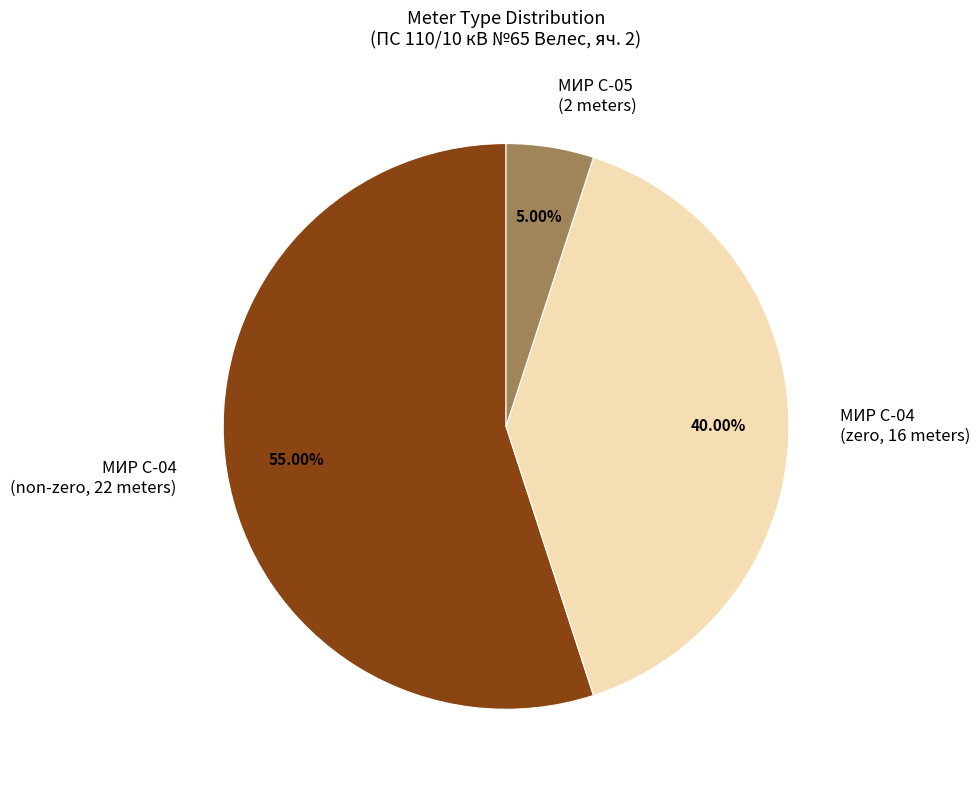

Rank the categories by value from lowest to highest.

МИР С-05 (2 meters), МИР С-04 (zero, 16 meters), МИР С-04 (non-zero, 22 meters)